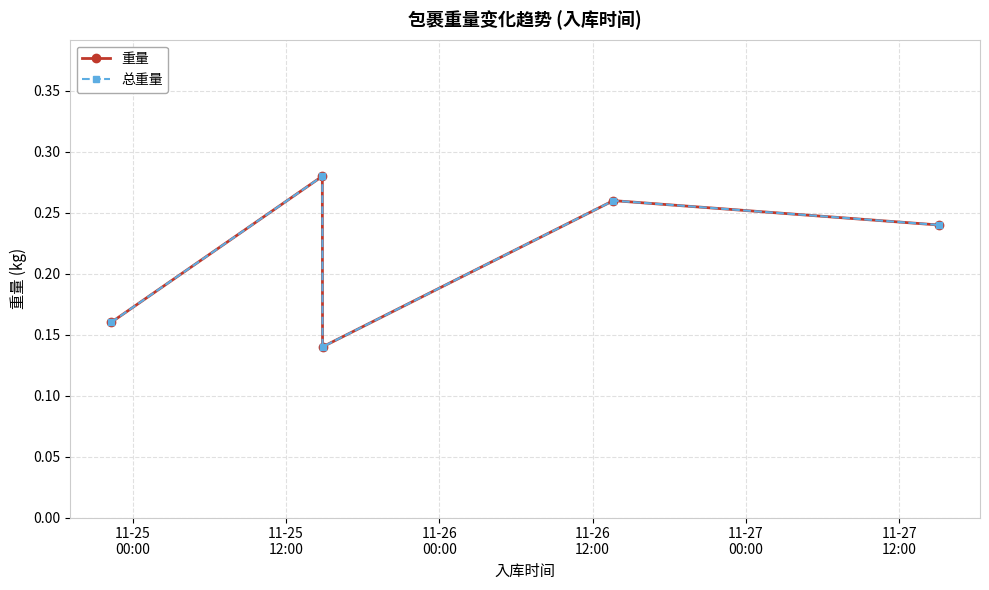

Does the chart have visible grid lines?

Yes